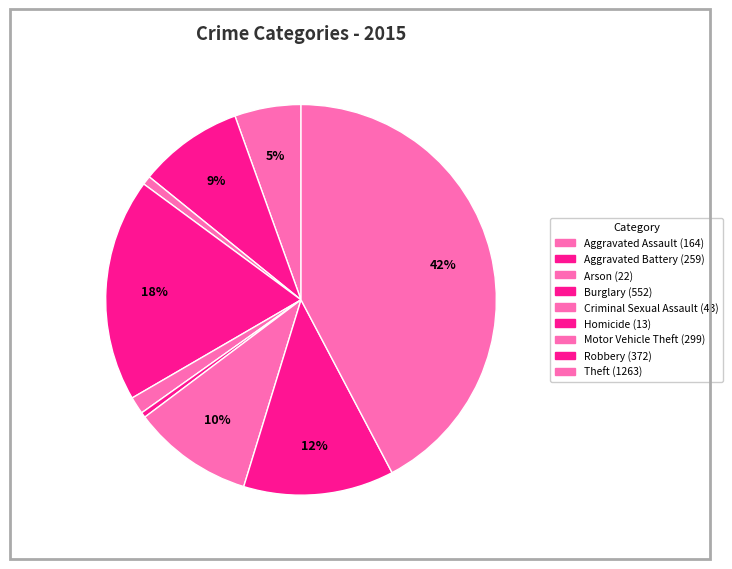

What is the change in value from Criminal Sexual Assault to Homicide?

-30